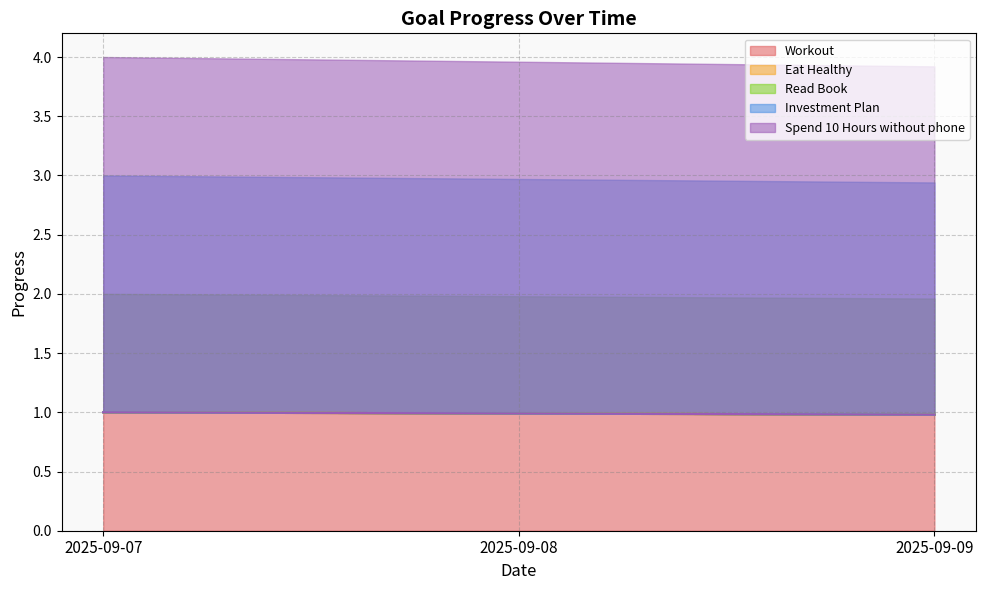

Between 2025-09-07 and 2025-09-09, which series saw the biggest shift?

Workout